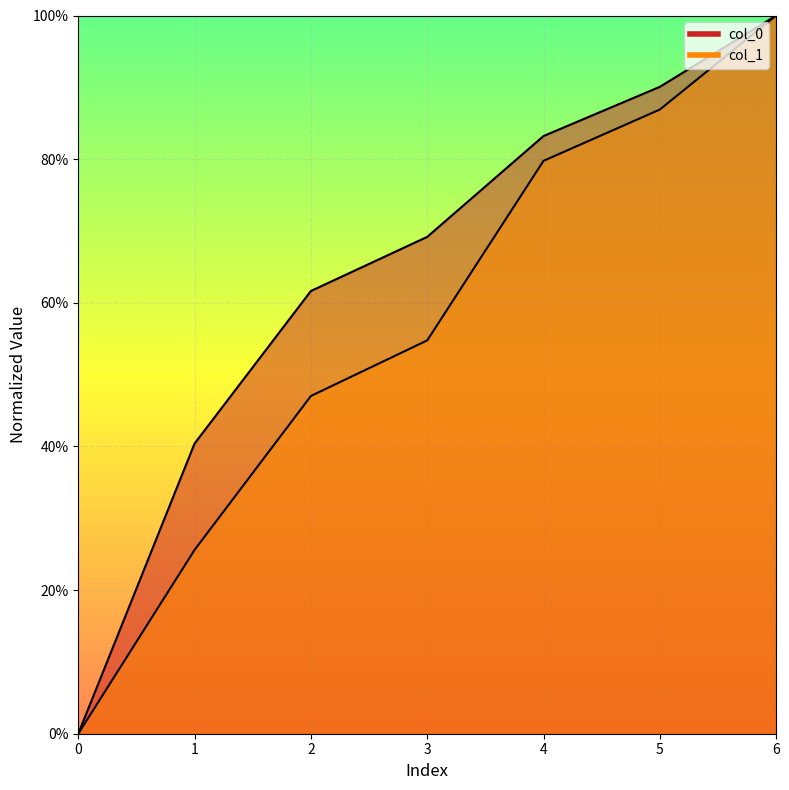

Which series has the largest range (max minus min)?

col_0